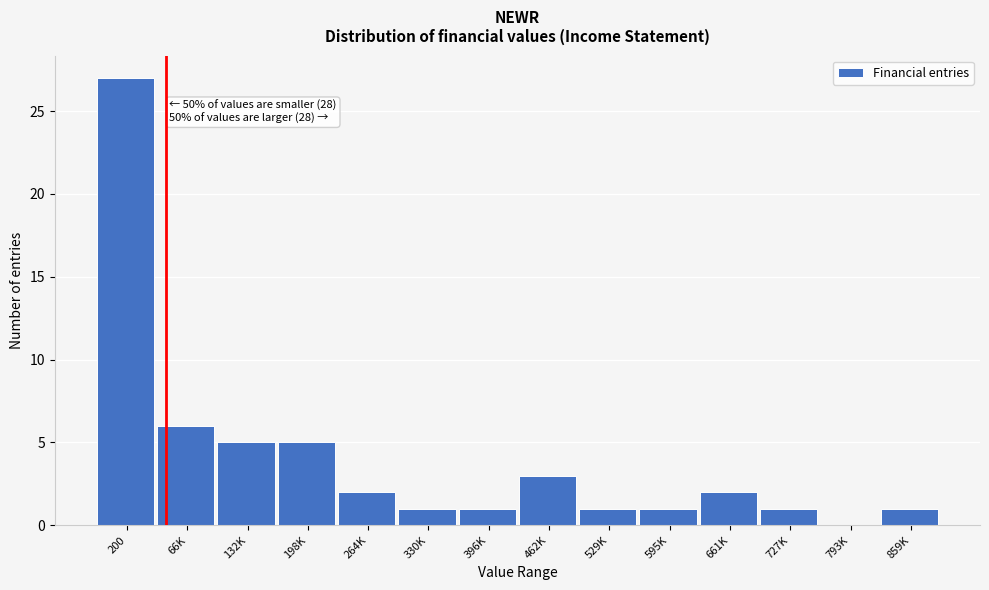

Reading left to right, what are all the values shown in this chart?

200=27	66K=6	132K=5	198K=5	264K=2	330K=1	396K=1	462K=3	529K=1	595K=1	661K=2	727K=1	793K=0	859K=1